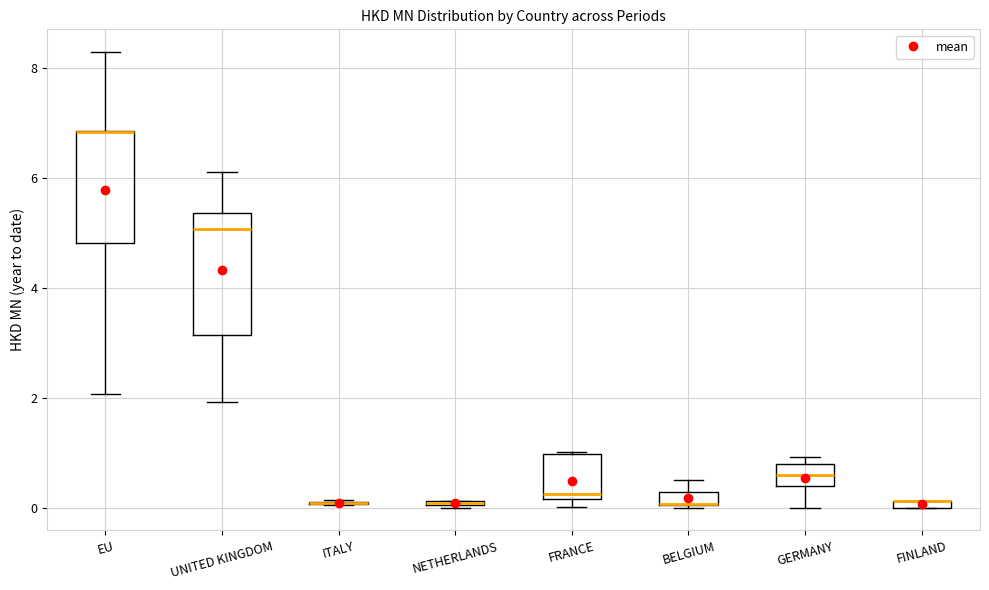

Where does the upper whisker of the box for EU end on the y-axis? The values are not printed on the chart, so give them approximately, as read against the axis.

8.2